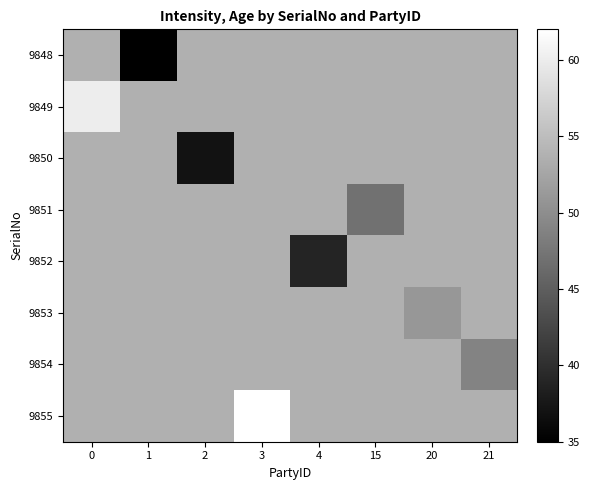

What is the greatest value displayed?

62.0